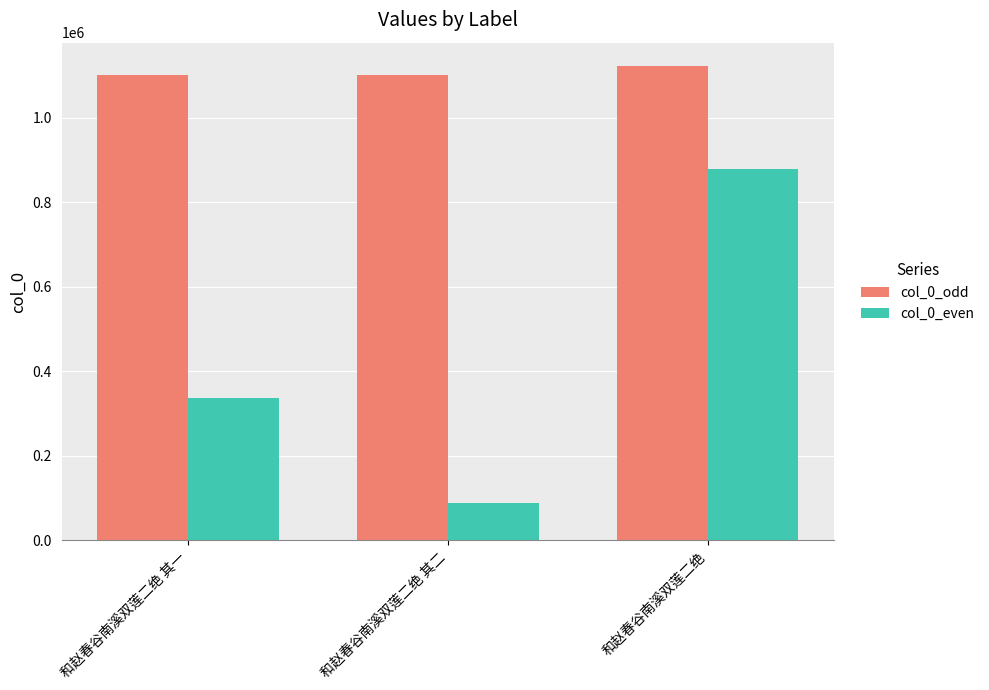

At which label is col_0_even closest to 483329?

和赵春谷南溪双莲二绝 其一